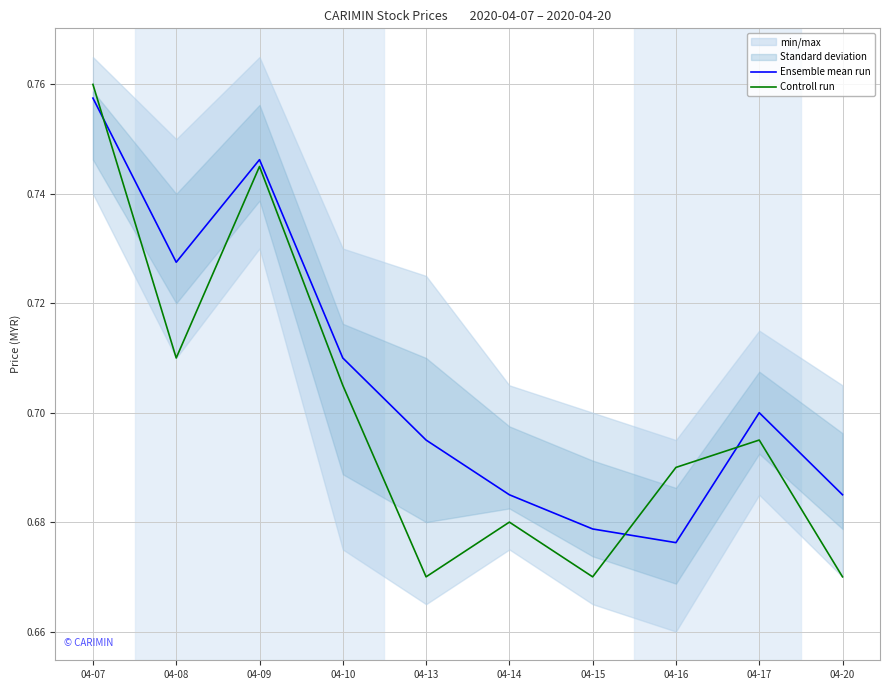

Which series has the largest total across all categories?

Ensemble mean run